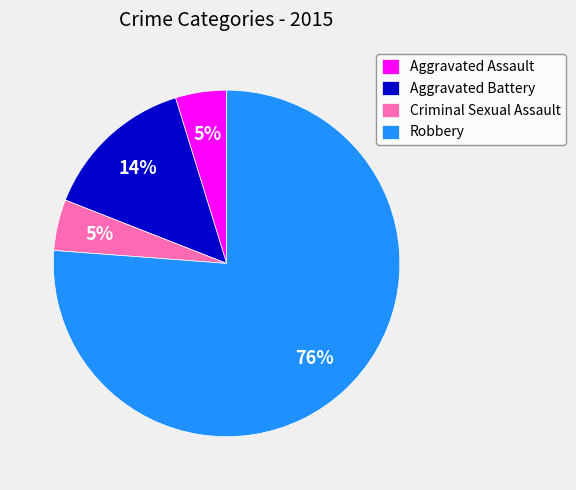

Is it true that Aggravated Assault is 5% of the pie?

True